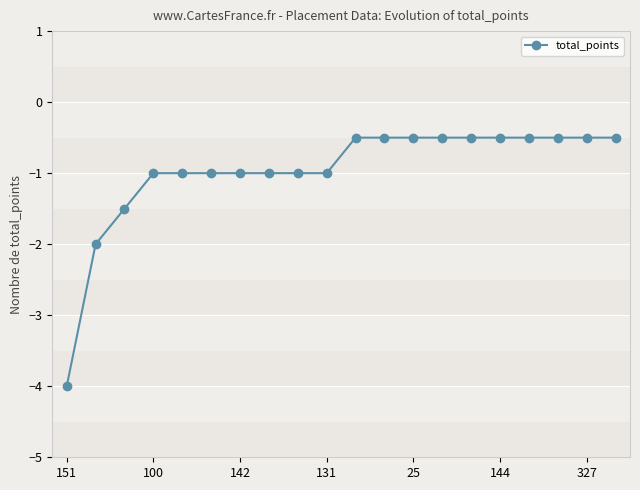

What is the maximum value shown in the chart?

-0.5